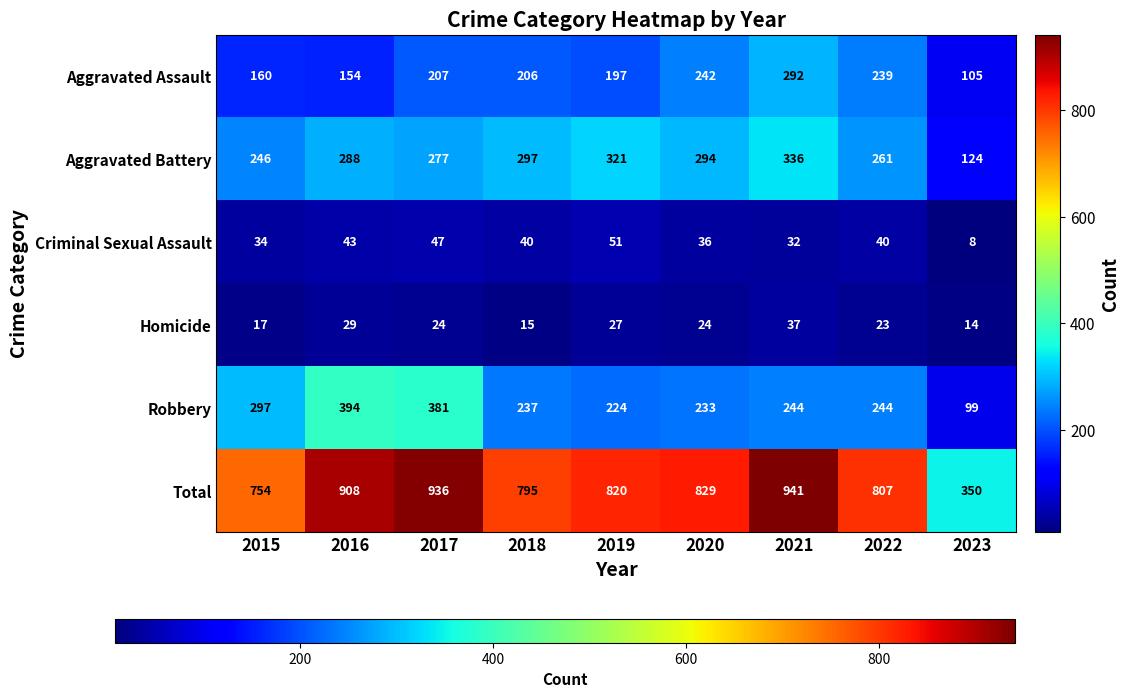

Between 2016 and 2019, which series saw the biggest shift?

Robbery